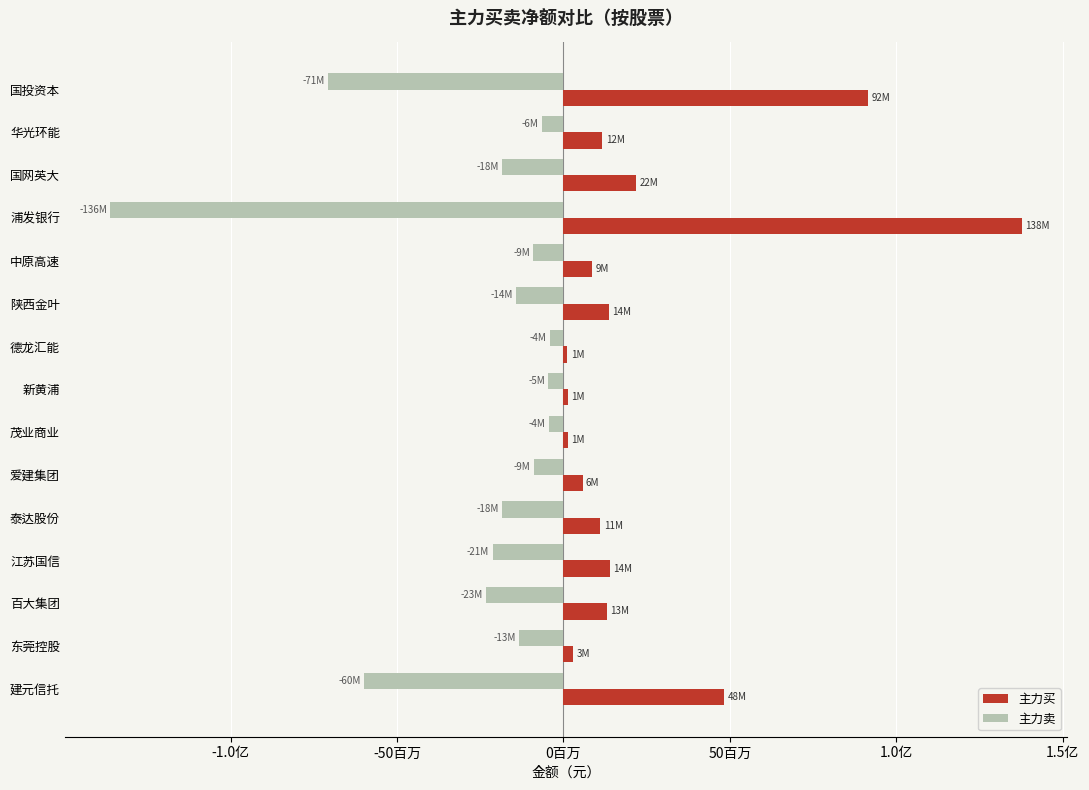

What are all the series names shown in the legend?

主力买, 主力卖